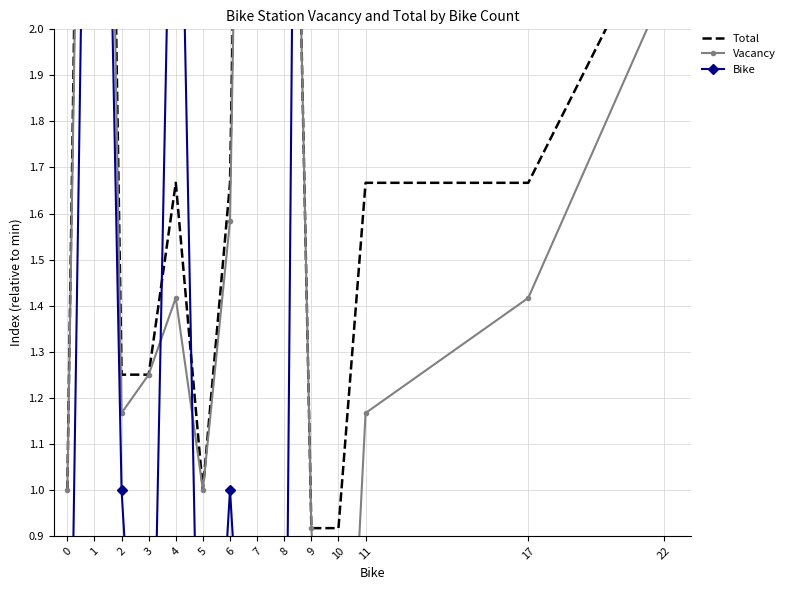

Read the Bike value at 10.

11.0